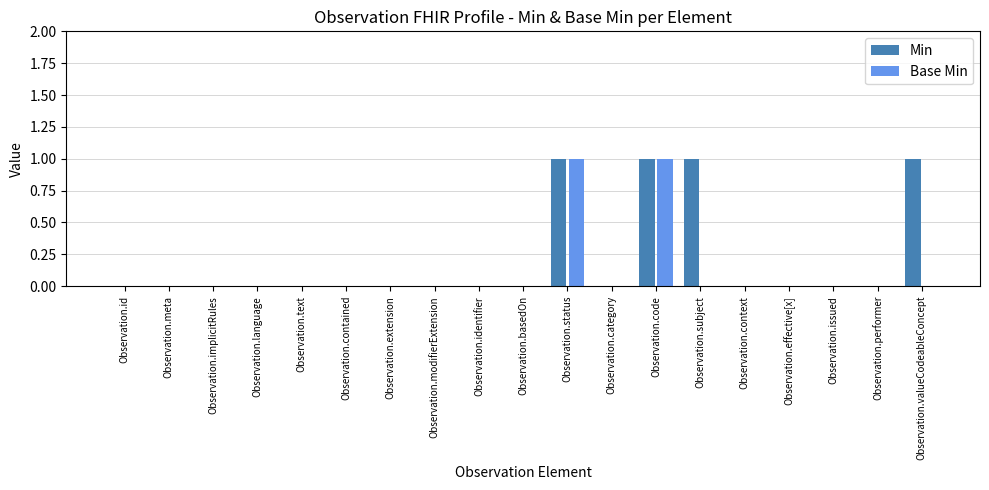

True or false: Base Min has a value of 0 at Observation.category.

True